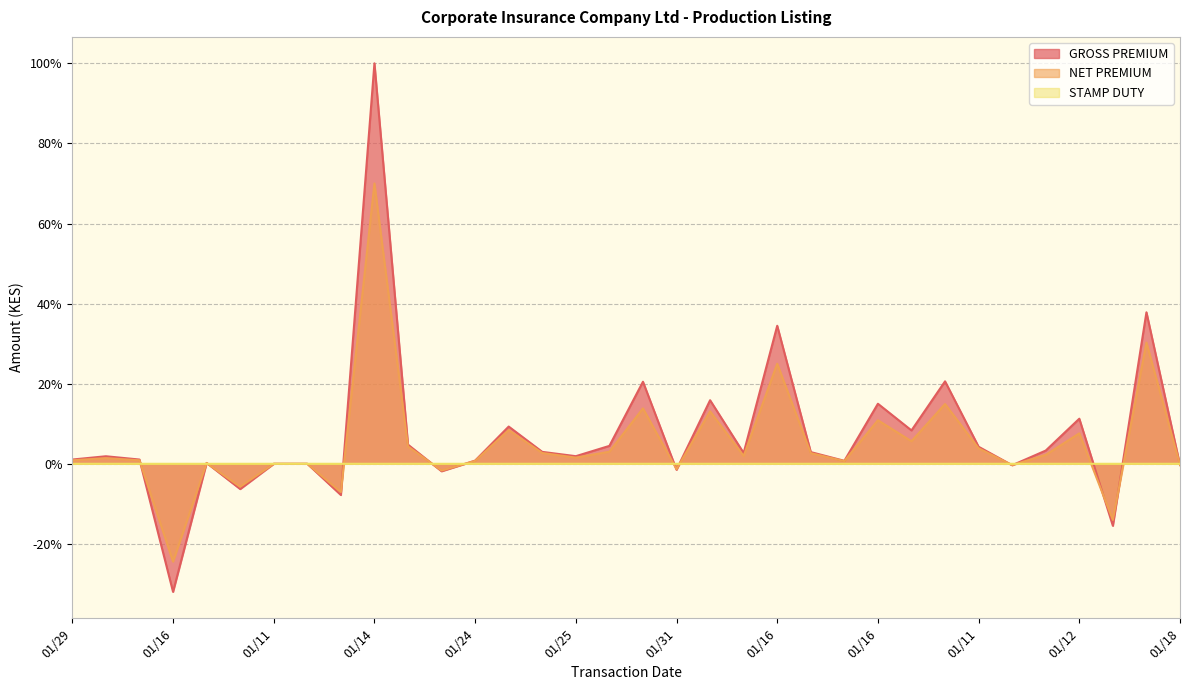

How many interior local valleys does the NET PREMIUM series have?

11